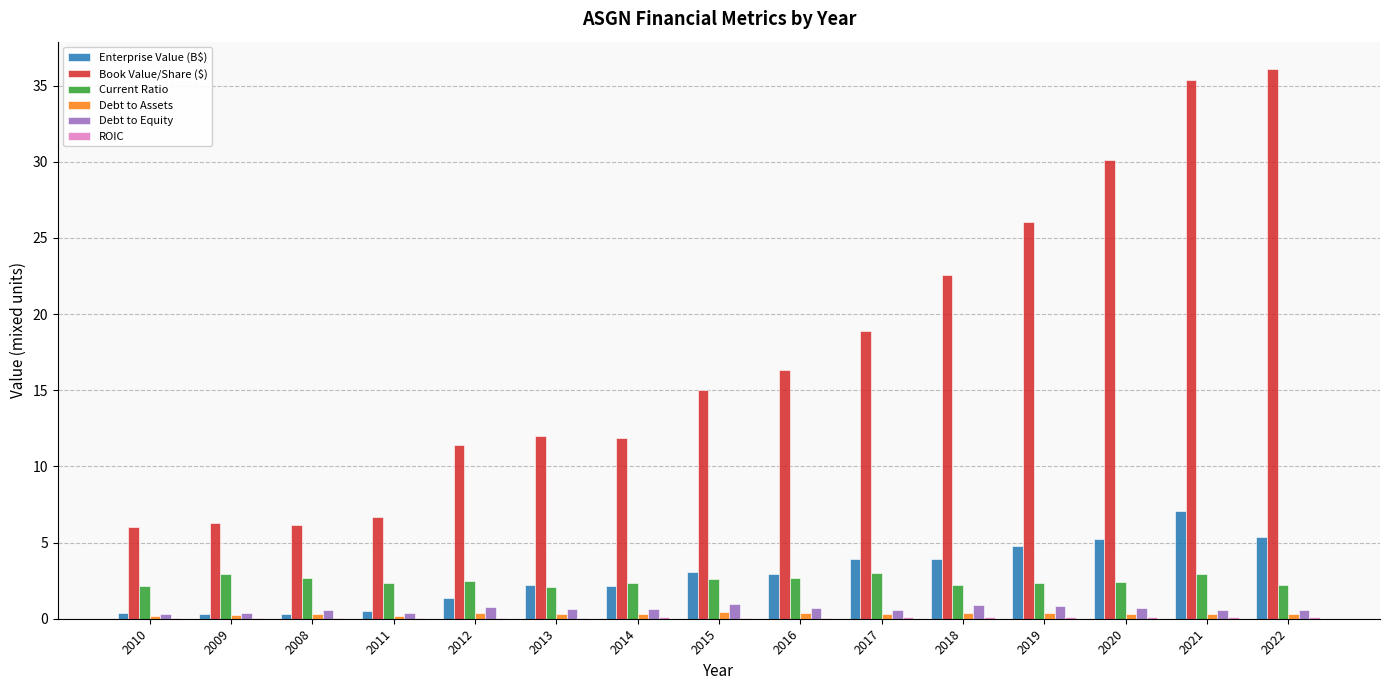

Which series has the widest spread of values?

Book Value/Share ($)